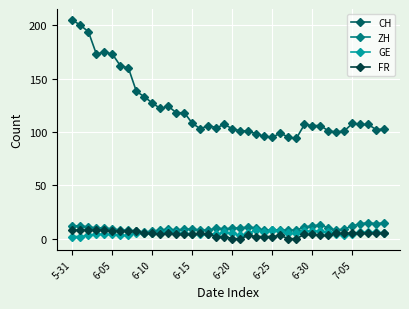

True or false: ZH and CH cross at least once.

False